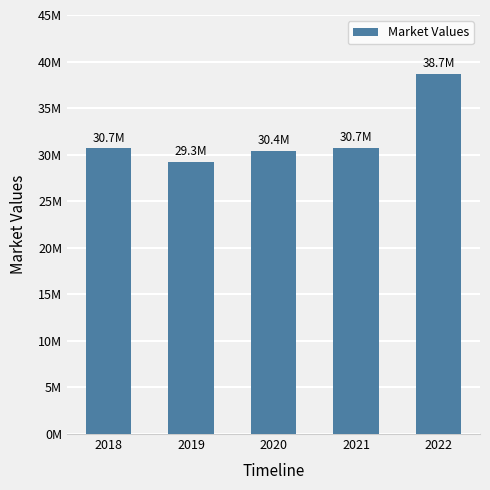

Approximately how many times larger is the value at 2020 compared to 2019?

1.0